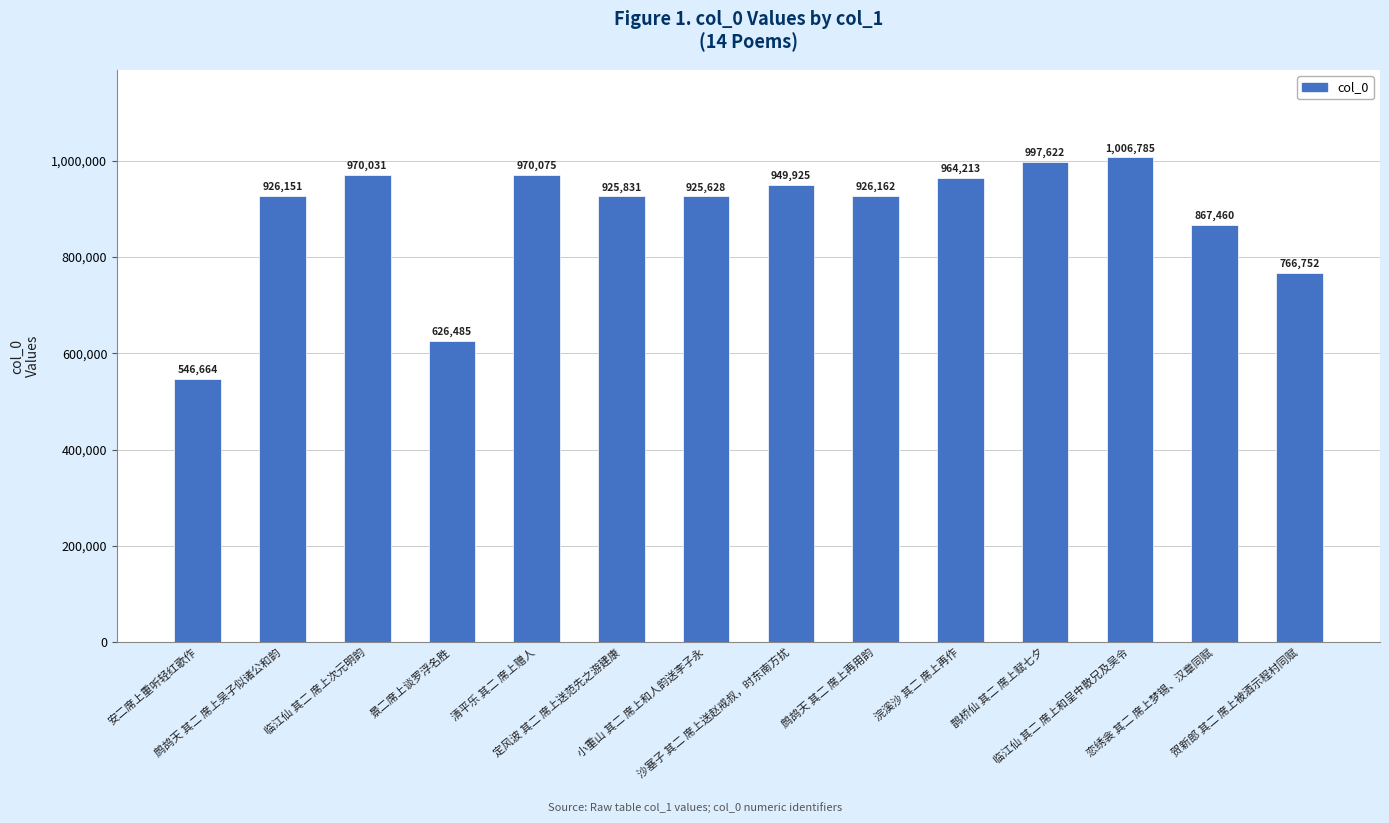

Rank the categories by value from lowest to highest.

安二席上重听轻红歌作, 景二席上谈罗浮名胜, 贺新郎 其二 席上被酒示程村同赋, 恋绣衾 其二 席上梦锡、汉章同赋, 小重山 其二 席上和人韵送李子永, 定风波 其二 席上送范先之游建康, 鹧鸪天 其二 席上吴子似诸公和韵, 鹧鸪天 其二 席上再用韵, 沙塞子 其二 席上送赵戒叔，时东南方扰, 浣溪沙 其二 席上再作, 临江仙 其二 席上次元明韵, 清平乐 其二 席上赠人, 鹊桥仙 其二 席上赋七夕, 临江仙 其二 席上和呈中散兄及吴令